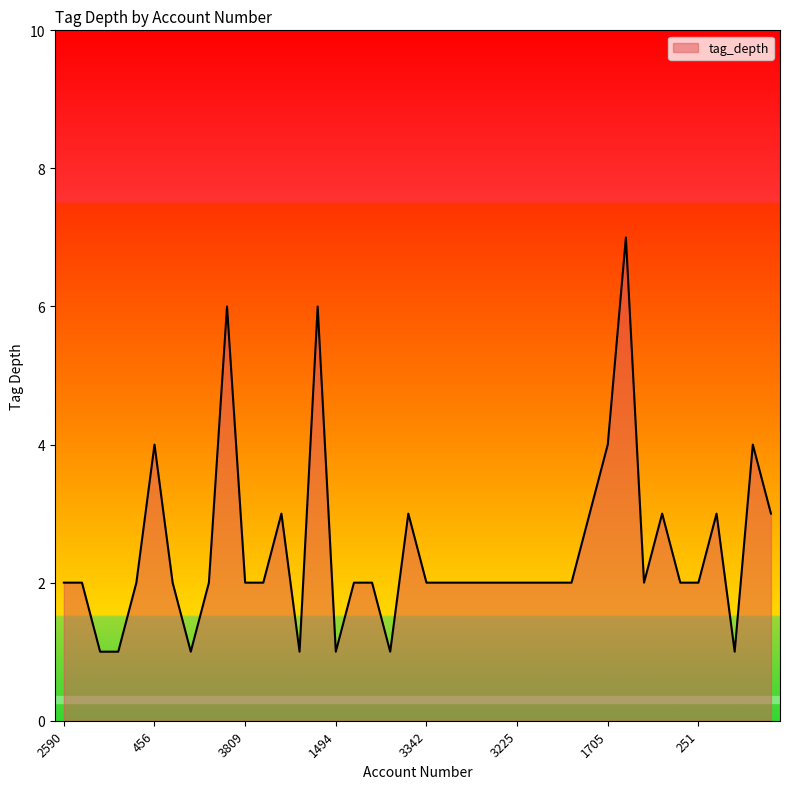

Reading left to right, transcribe all the data shown in this chart.

2	2	1	1	2	4	2	1	2	6	2	2	3	1	6	1	2	2	1	3	2	2	2	2	2	2	2	2	2	3	4	7	2	3	2	2	3	1	4	3